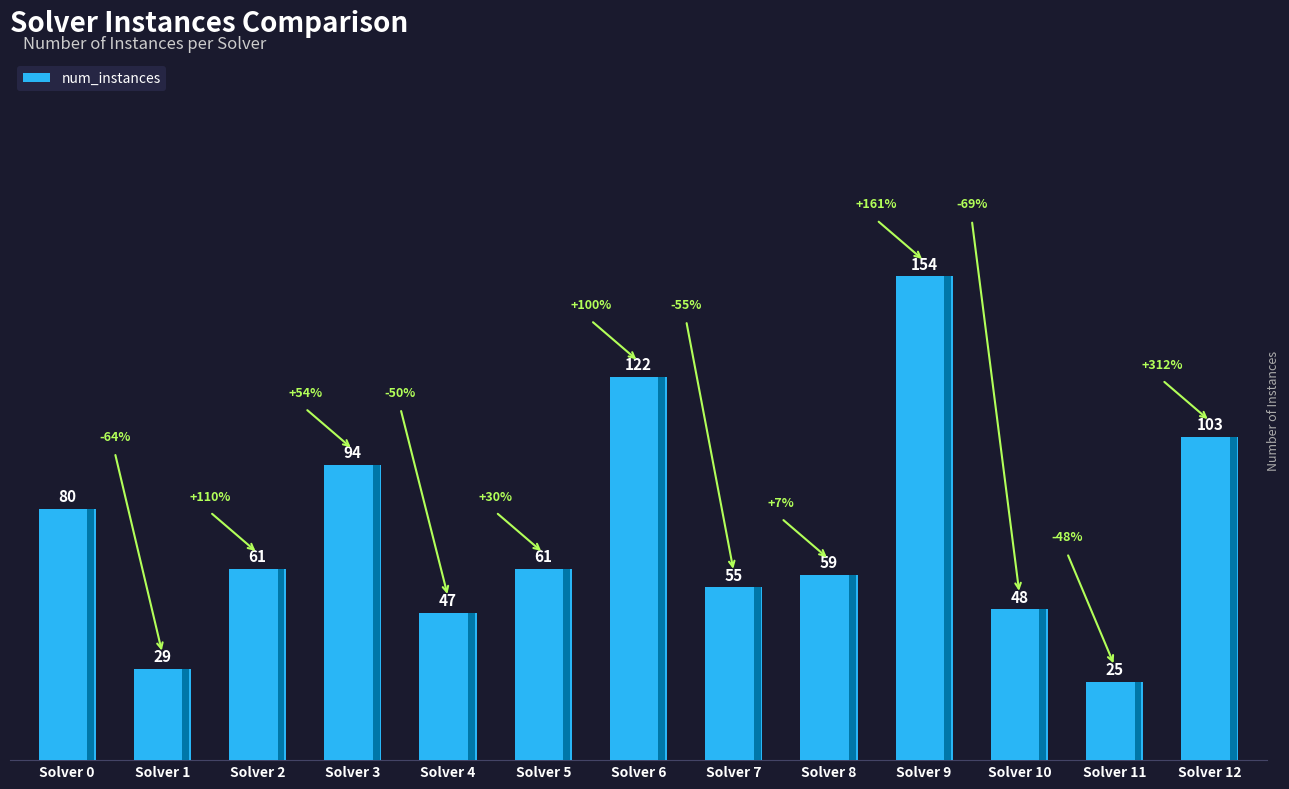

What is the minimum value shown in the chart?

25